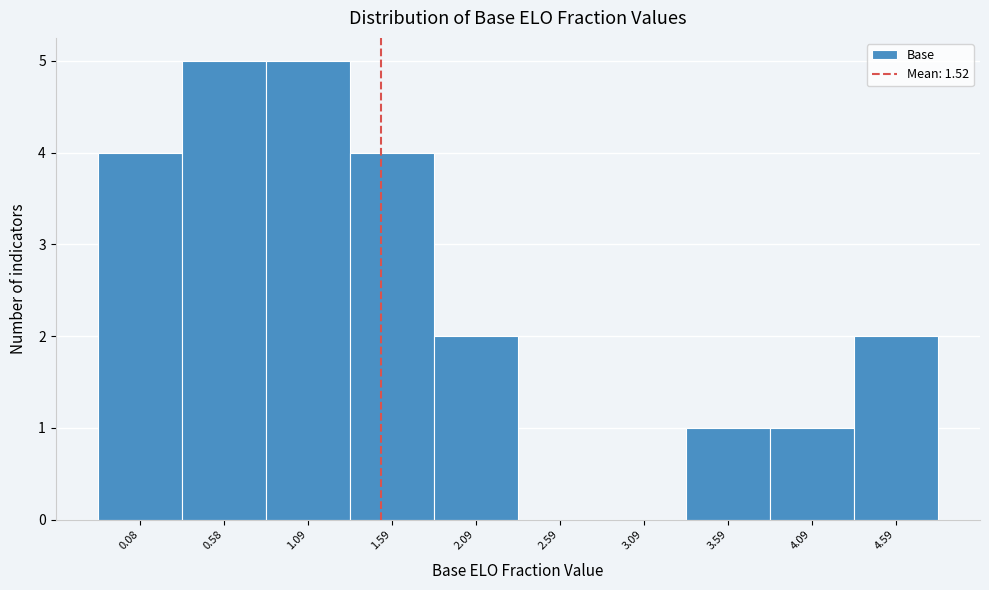

How tall is the bar that spans 1.3 to 1.8 on the x-axis? Neither the bar edges nor the heights are printed on the chart, so give them approximately, as read against the axes.

4